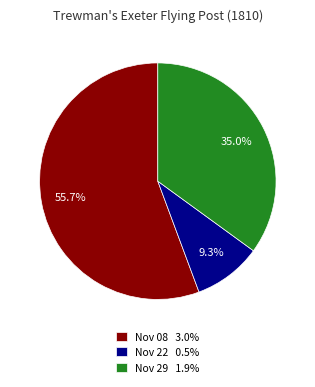

Rank the categories by value from highest to lowest.

Nov 08 3.0%, Nov 29 1.9%, Nov 22 0.5%